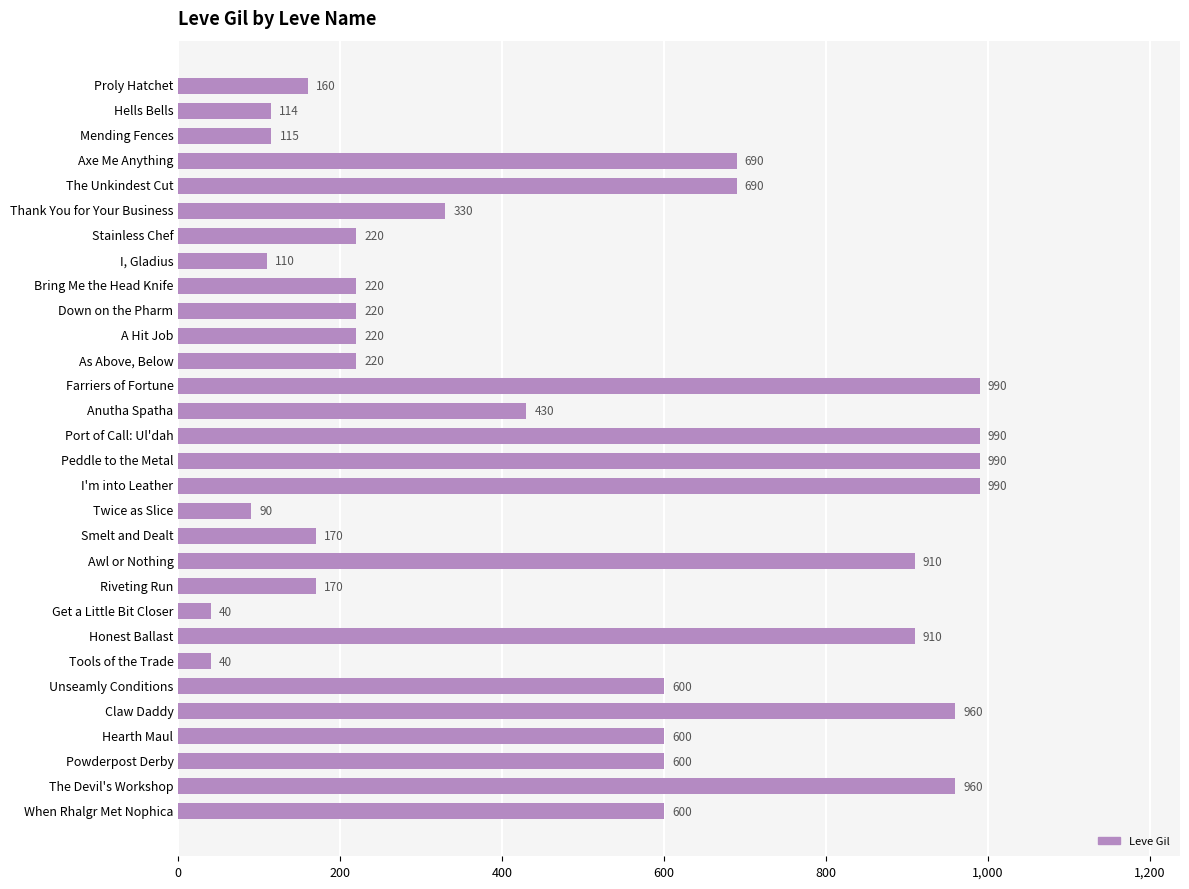

Reading top to bottom, list all the values displayed in this chart.

160	114	115	690	690	330	220	110	220	220	220	220	990	430	990	990	990	90	170	910	170	40	910	40	600	960	600	600	960	600